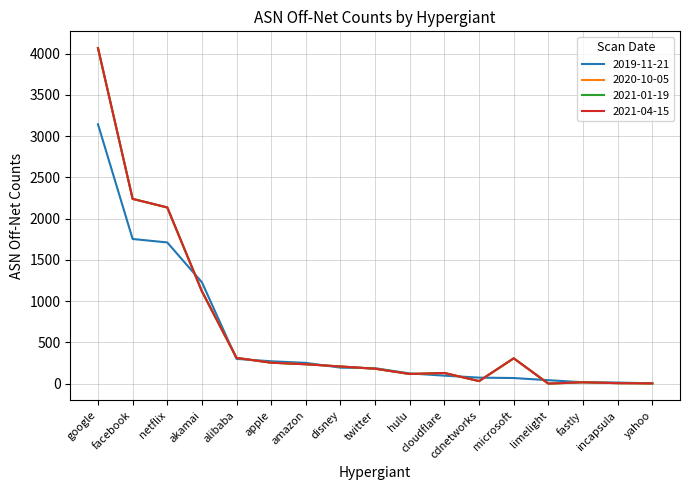

Is this an area chart (filled region under the line)?

No